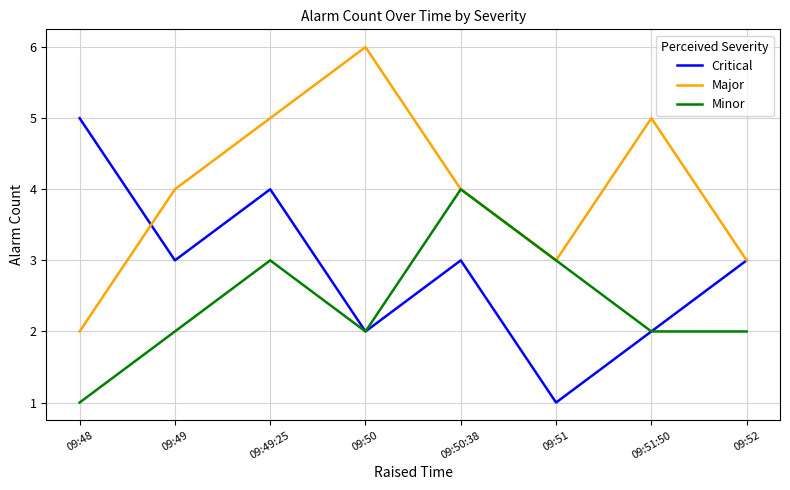

What are all the series names shown in the legend?

Critical, Major, Minor